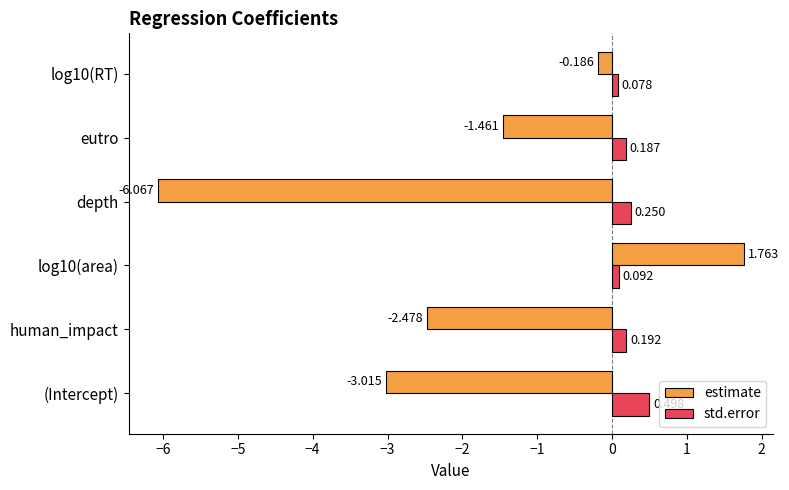

Which category has the lowest value in the estimate series?

depth